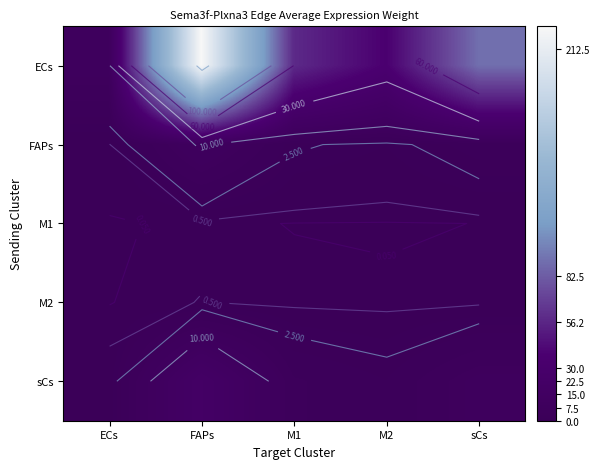

True or false: sCs has a value of 8.3 at FAPs.

False